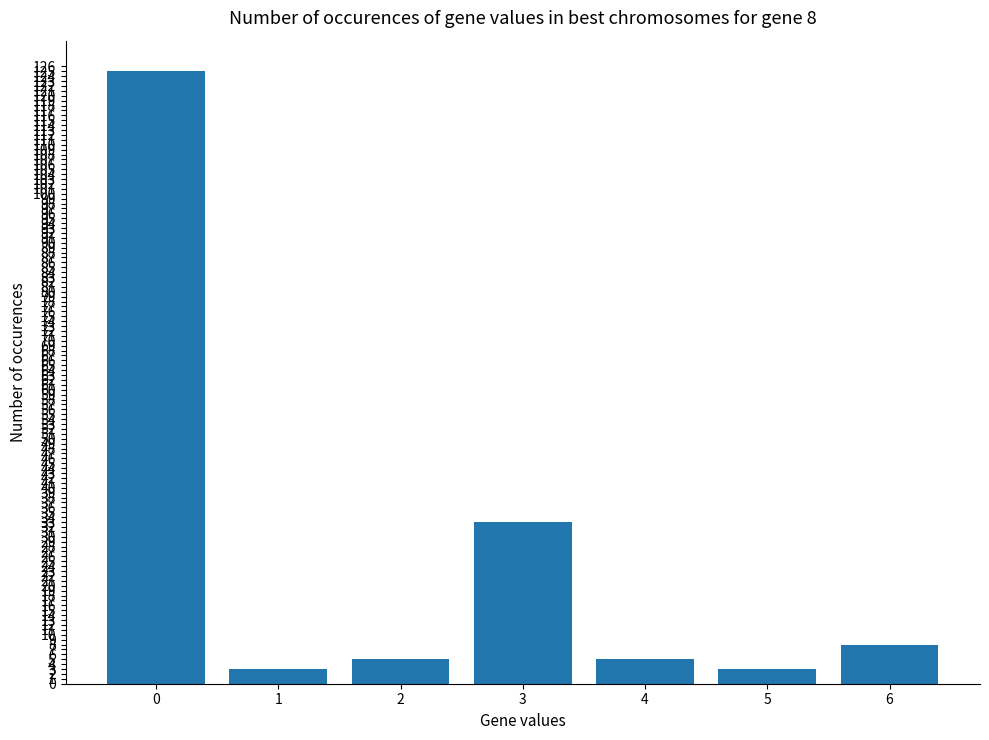

What is the value of the 4th bar from the left?

33